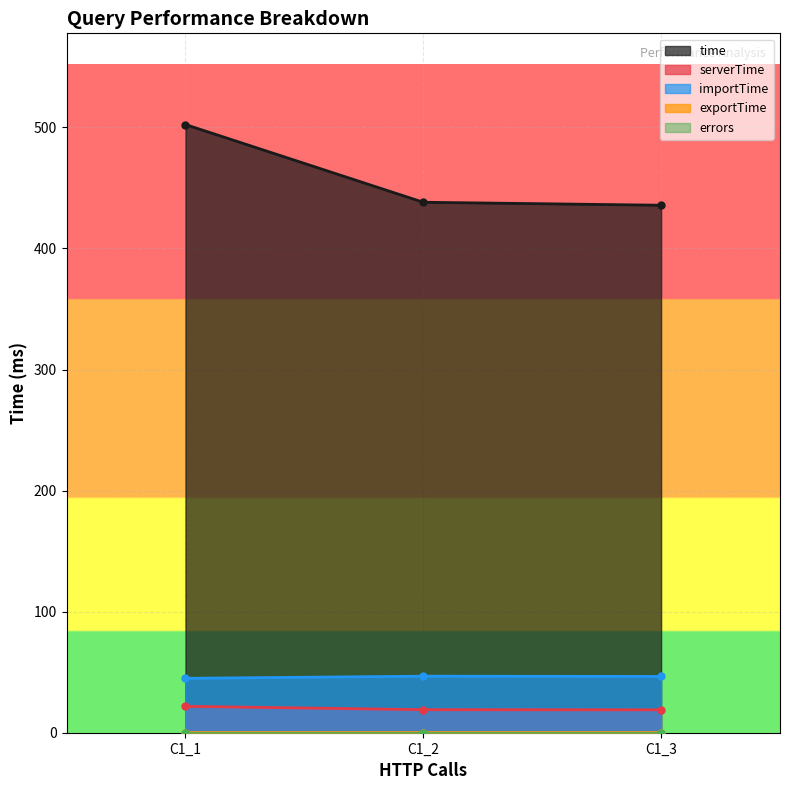

Reading left to right, what are all the values shown in this chart?

time: 502.3	438.1	435.7
serverTime: 21.8	19.0	18.9
importTime: 44.9	46.7	46.5
exportTime: 0.1	0.1	0.1